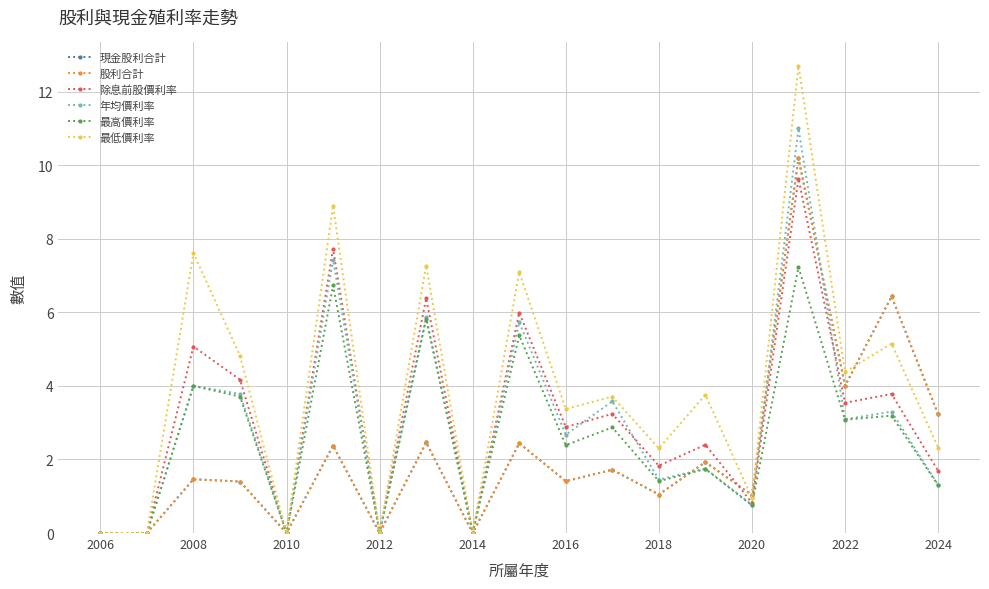

Which series has the widest spread of values?

最低價利率